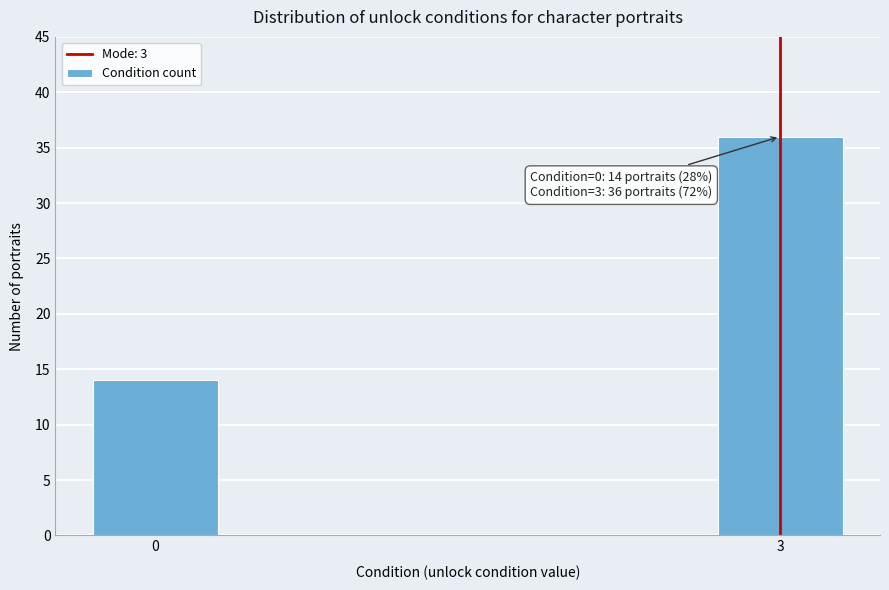

Reading left to right, transcribe all the data shown in this chart.

14	36